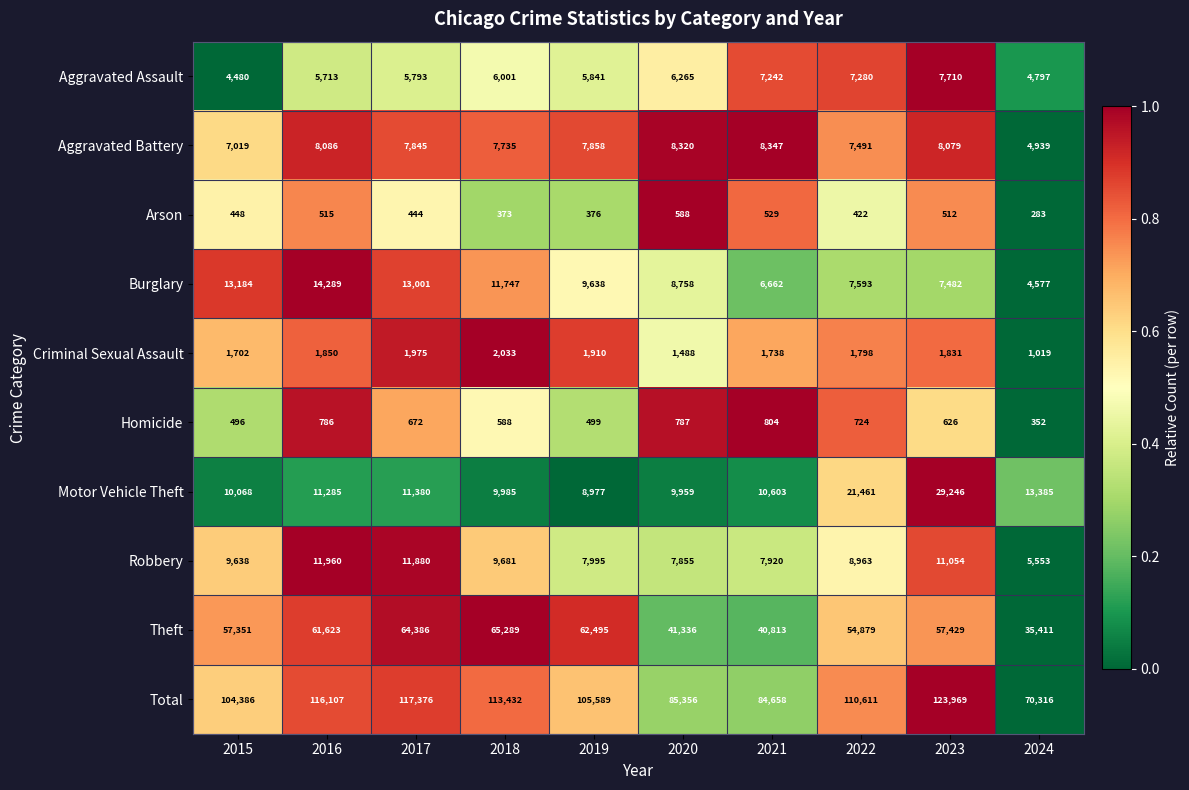

The Burglary series shows 9980 at 2022. True or false?

False